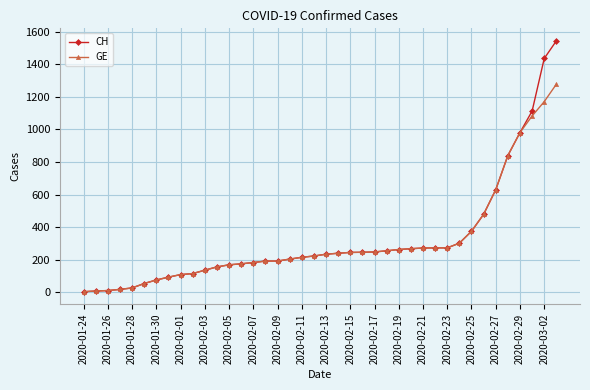

At how many categories does at least one series exceed 433?

7